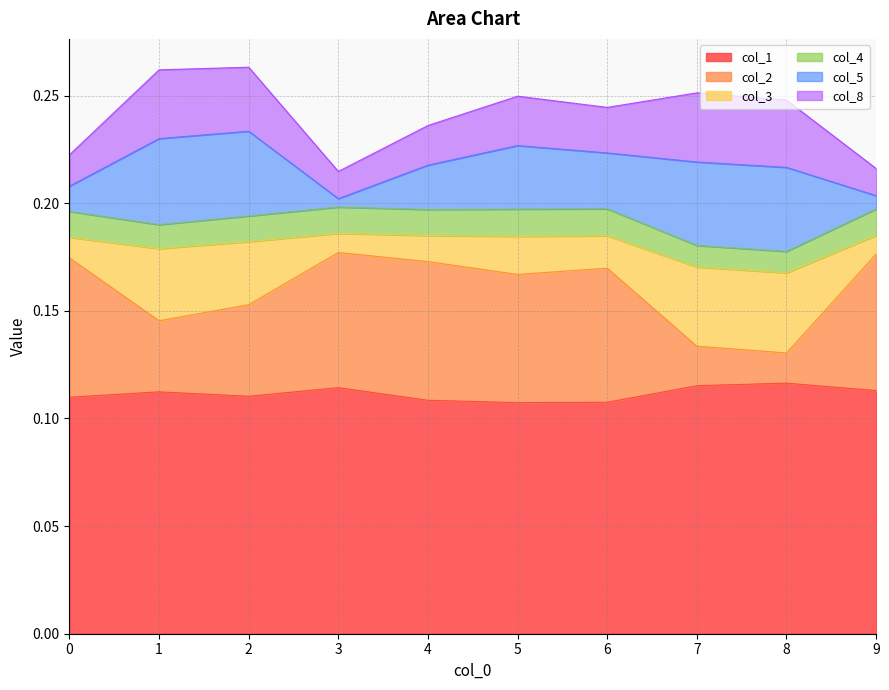

What are all the series names shown in the legend?

col_1, col_2, col_3, col_4, col_5, col_8